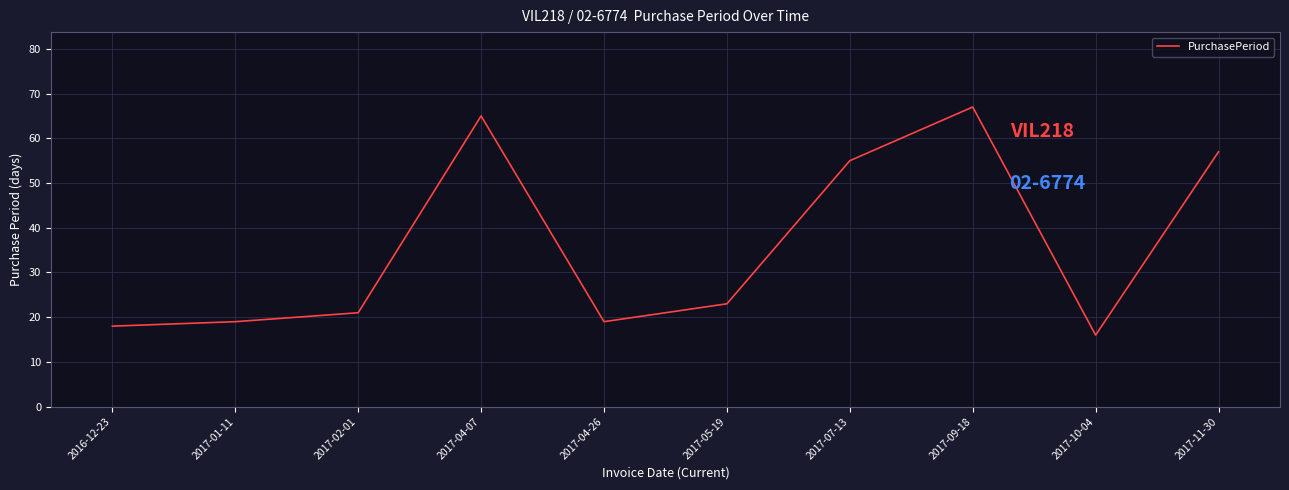

What position from the left is 2017-11-30?

10